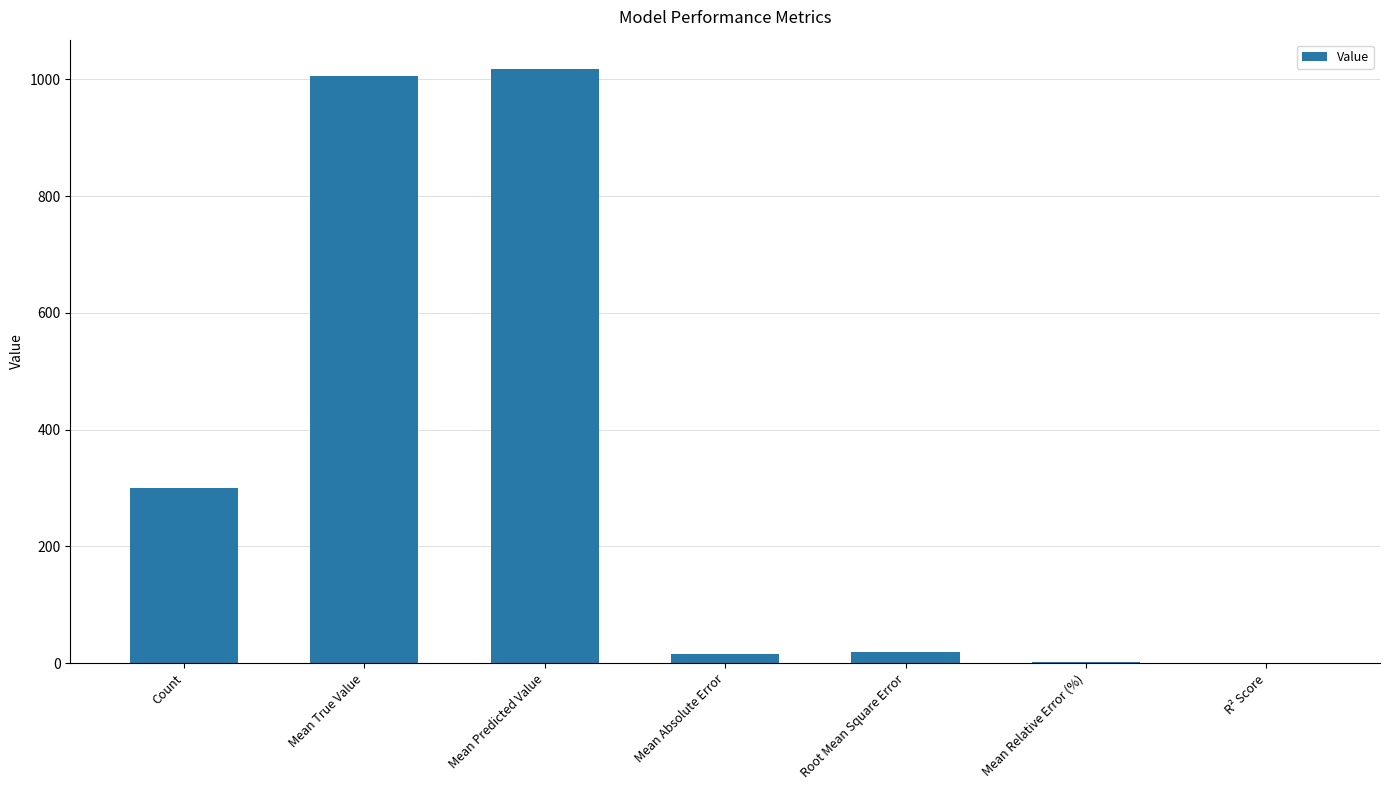

What is the change in value from Mean True Value to Mean Absolute Error?

-990.4